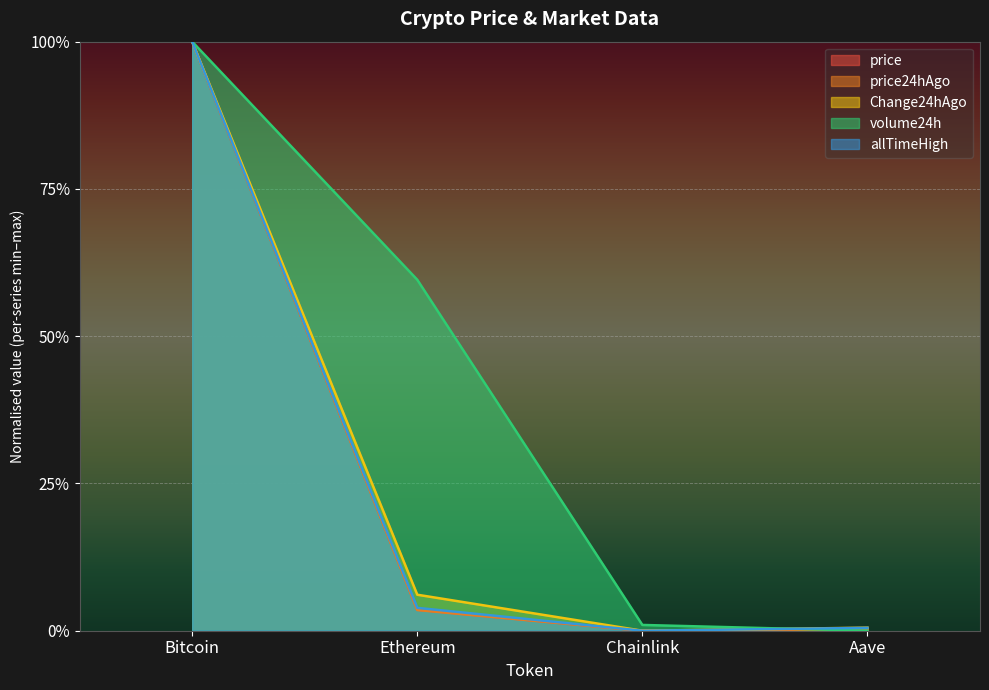

Reading left to right, transcribe all the data shown in this chart.

price: Bitcoin=1.0	Ethereum=0.0	Chainlink=0.0	Aave=0.0
price24hAgo: Bitcoin=1.0	Ethereum=0.0	Chainlink=0.0	Aave=0.0
Change24hAgo: Bitcoin=1.0	Ethereum=0.1	Chainlink=0.0	Aave=0.0
volume24h: Bitcoin=1.0	Ethereum=0.6	Chainlink=0.0	Aave=0.0
allTimeHigh: Bitcoin=1.0	Ethereum=0.0	Chainlink=0.0	Aave=0.0